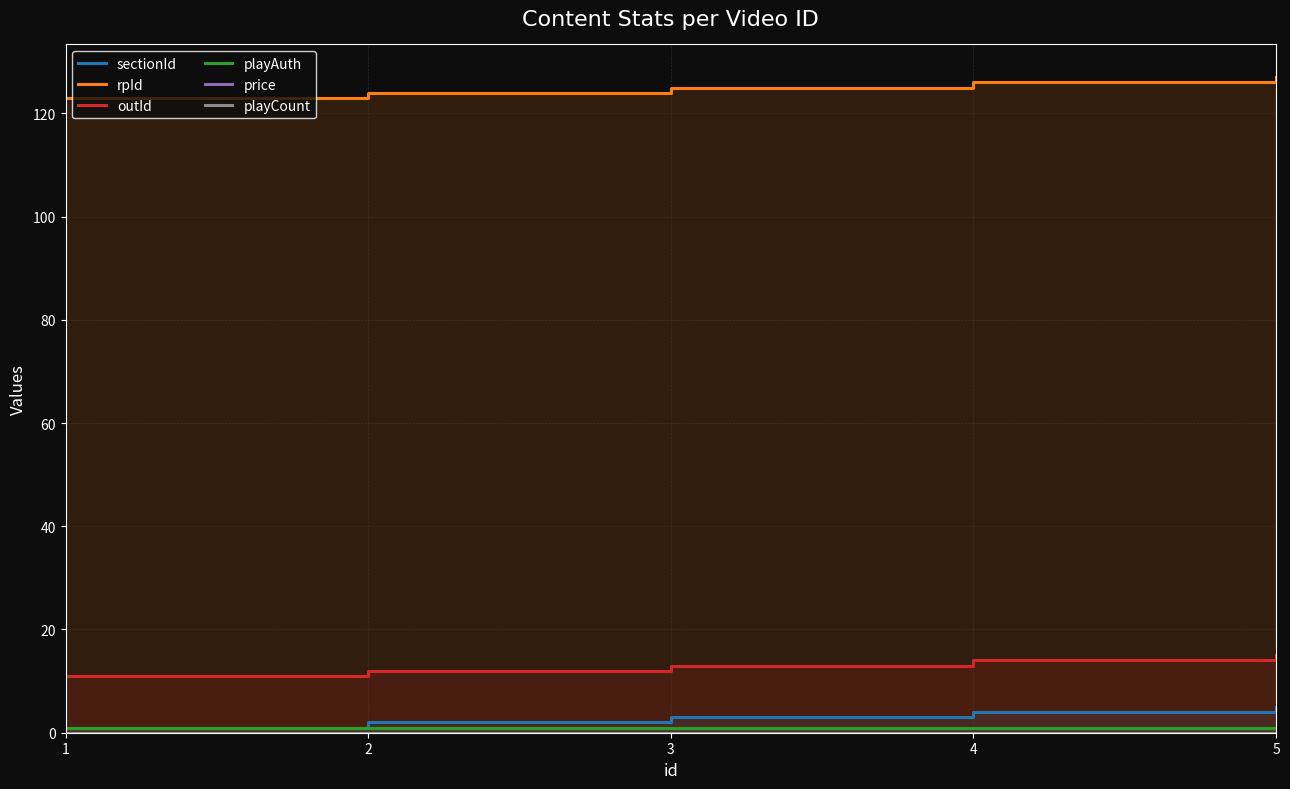

Does the chart display data point markers on the line(s)?

No